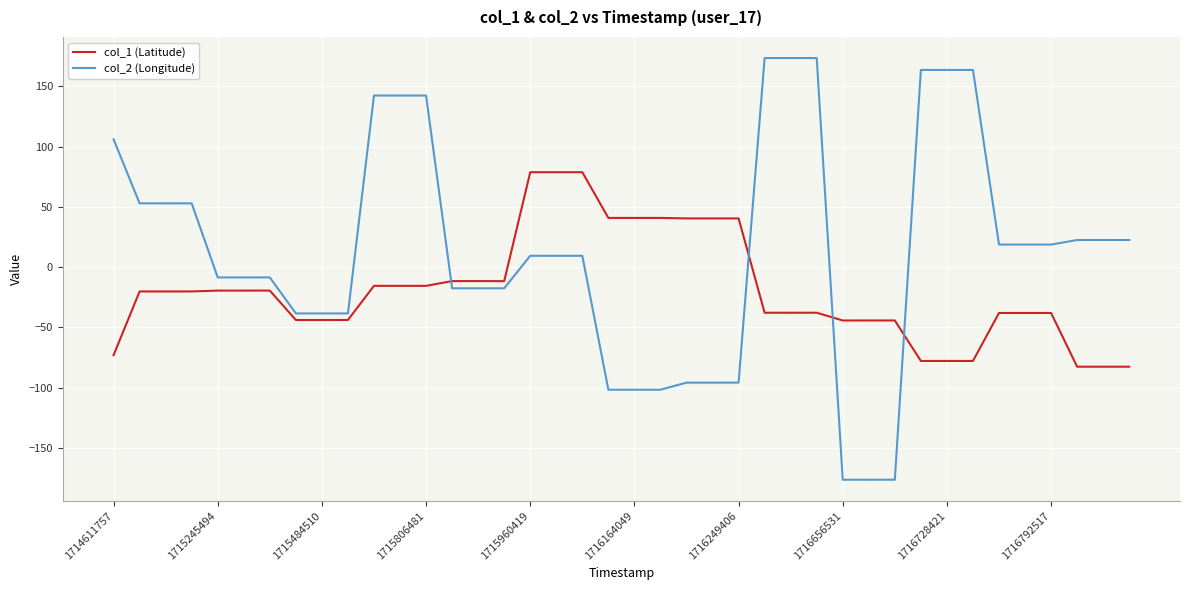

True or false: col_2 (Longitude) has more than 1 points higher than both neighbors.

True